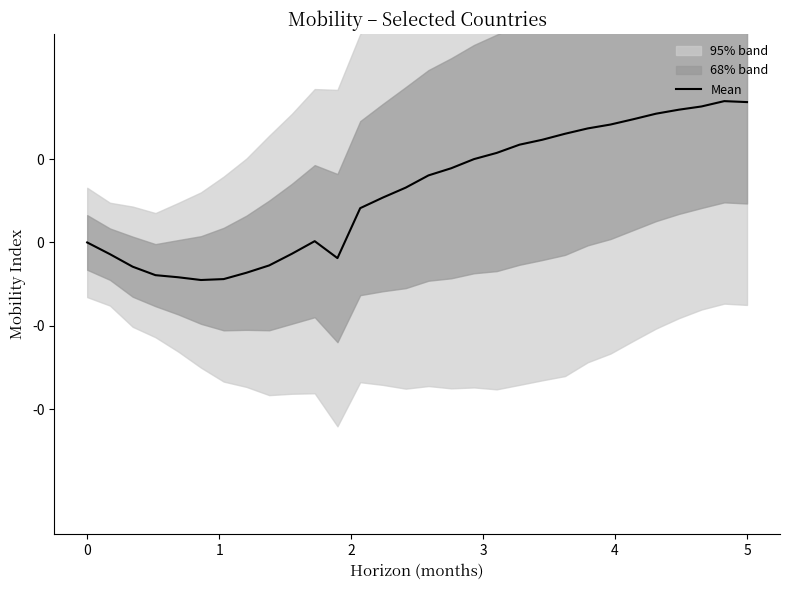

Reading right to left, what are all the values shown in this chart?

0.2	0.2	0.2	0.2	0.2	0.1	0.1	0.1	0.1	0.1	0.1	0.1	0.1	0.1	0.1	0.1	0.1	0.0	-0.0	0.0	-0.0	-0.0	-0.0	-0.0	-0.0	-0.0	-0.0	-0.0	-0.0	0.0